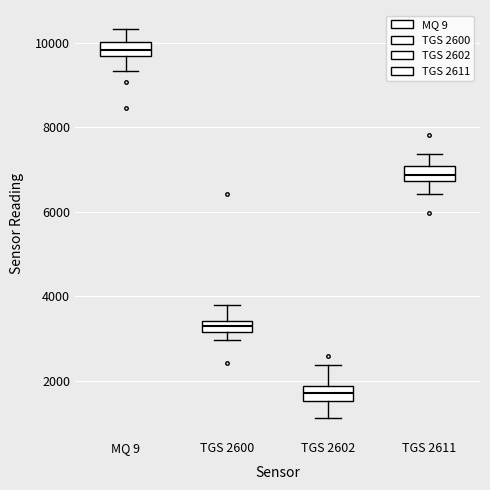

Where is the lower edge of the box for TGS 2611 on the y-axis? The values are not printed on the chart, so give them approximately, as read against the axis.

6800